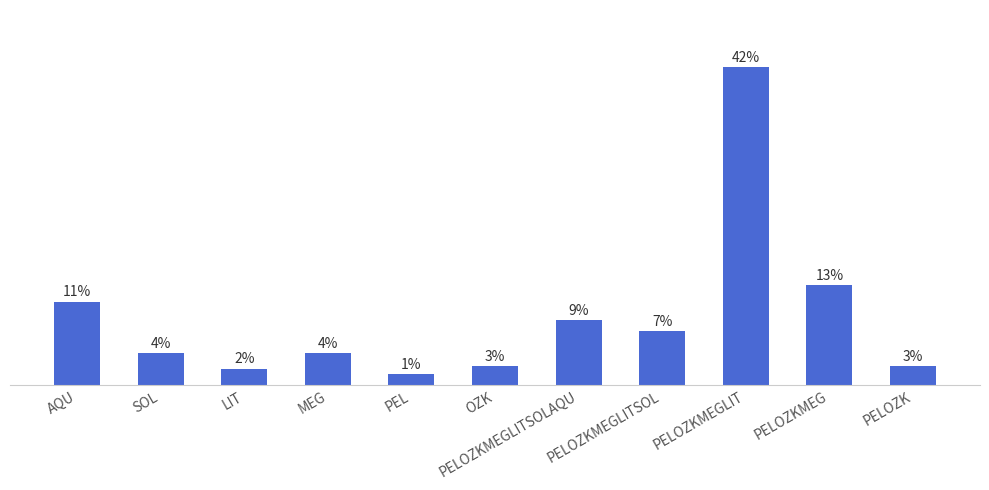

What is the maximum value shown in the chart?

42.3